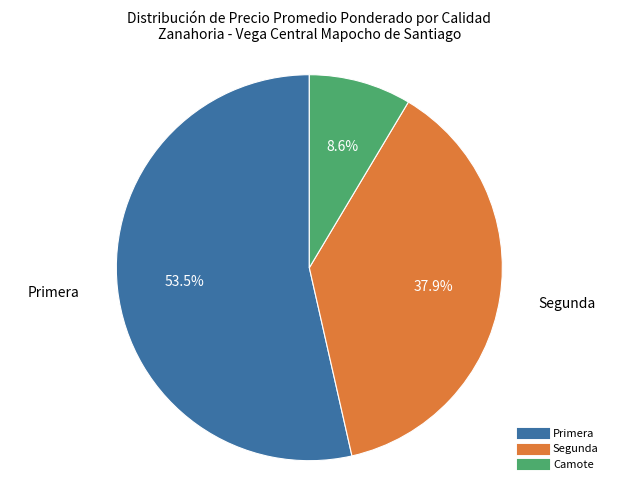

Is the sum of Primera and Segunda greater than half?

Yes